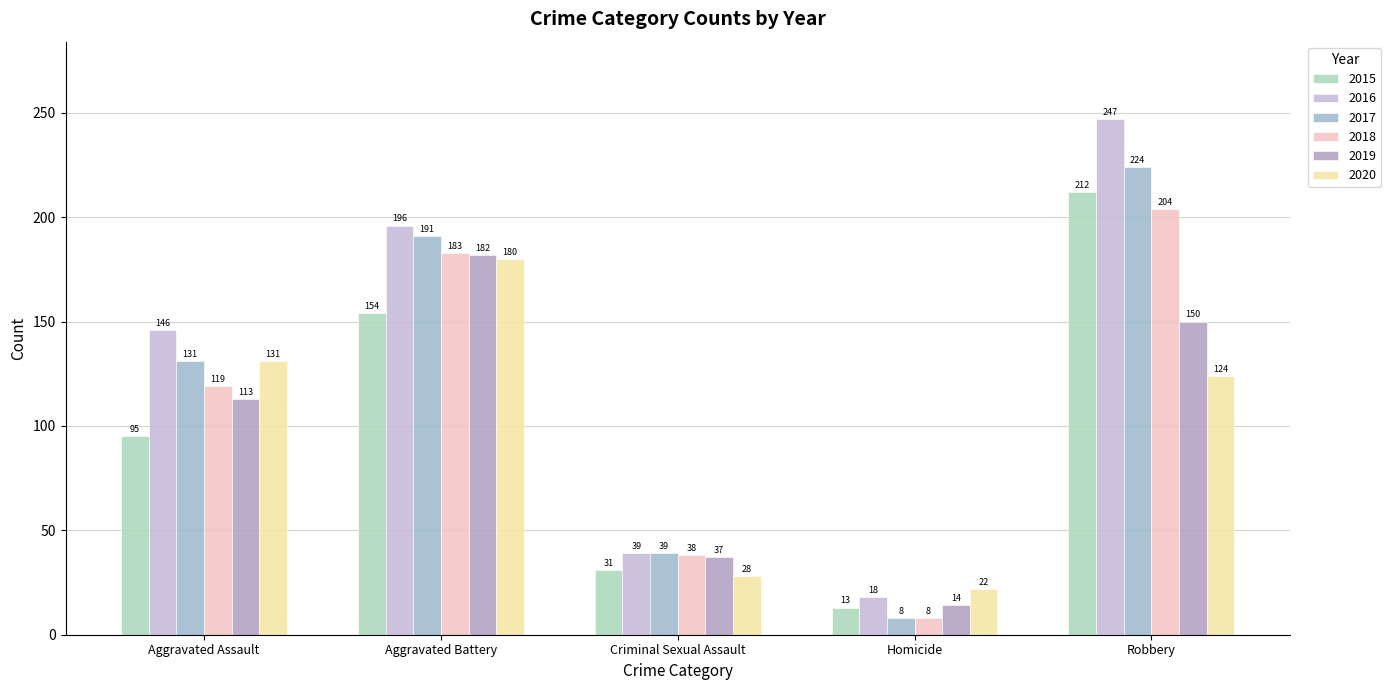

The value of 2018 at Robbery is 204. True or false?

True